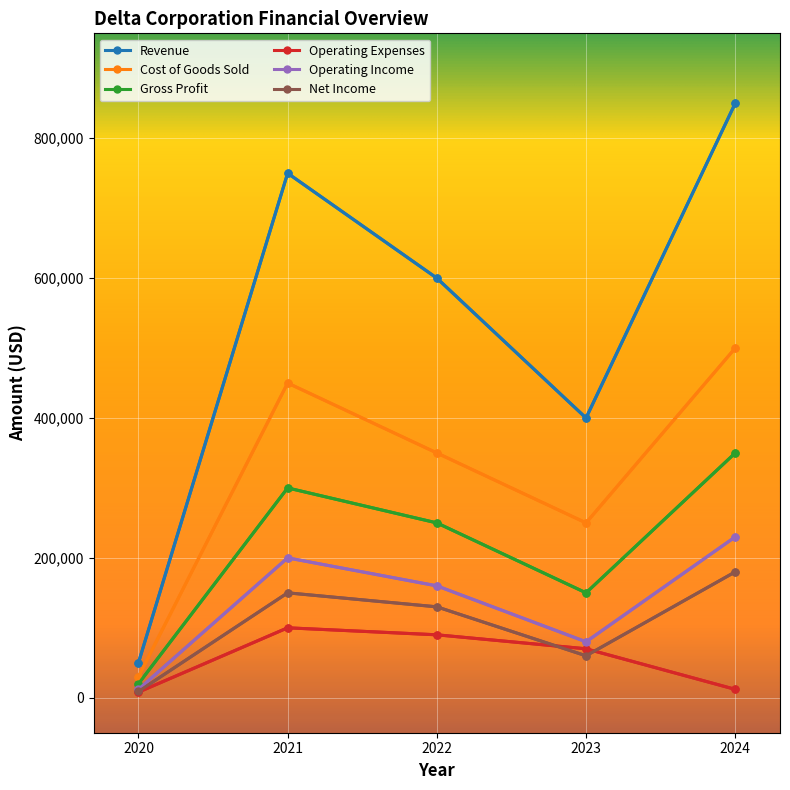

What is the maximum value for Operating Expenses?

100000.0